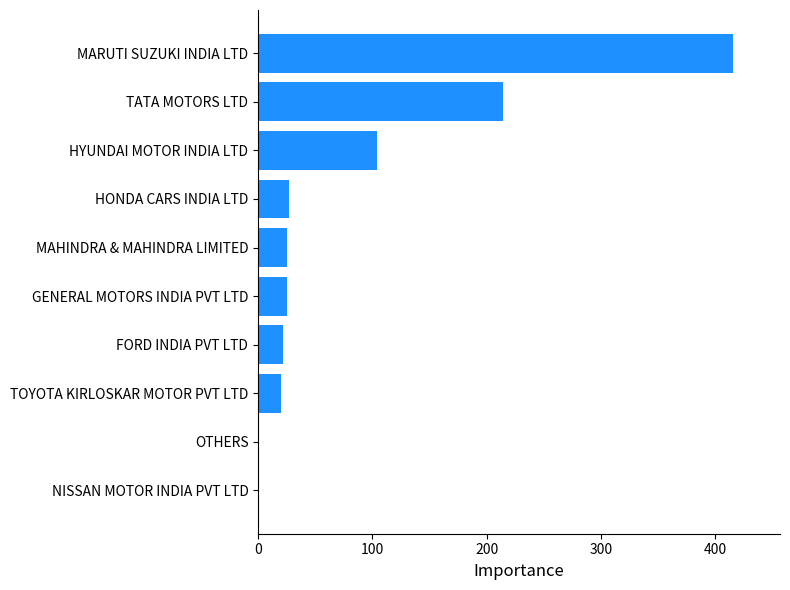

The chart shows a value of 84 at TATA MOTORS LTD. True or false?

False